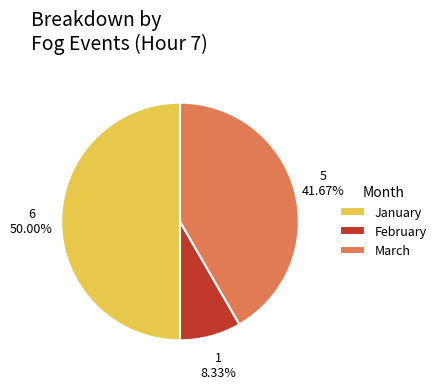

How many segments does this pie chart have?

3